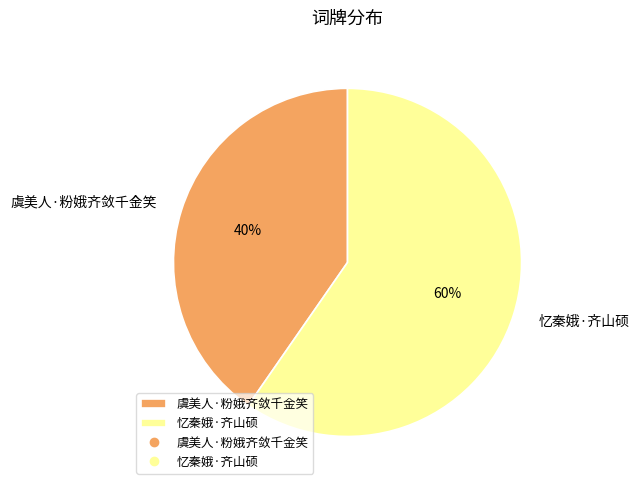

Which category accounts for the majority?

忆秦娥·齐山硕